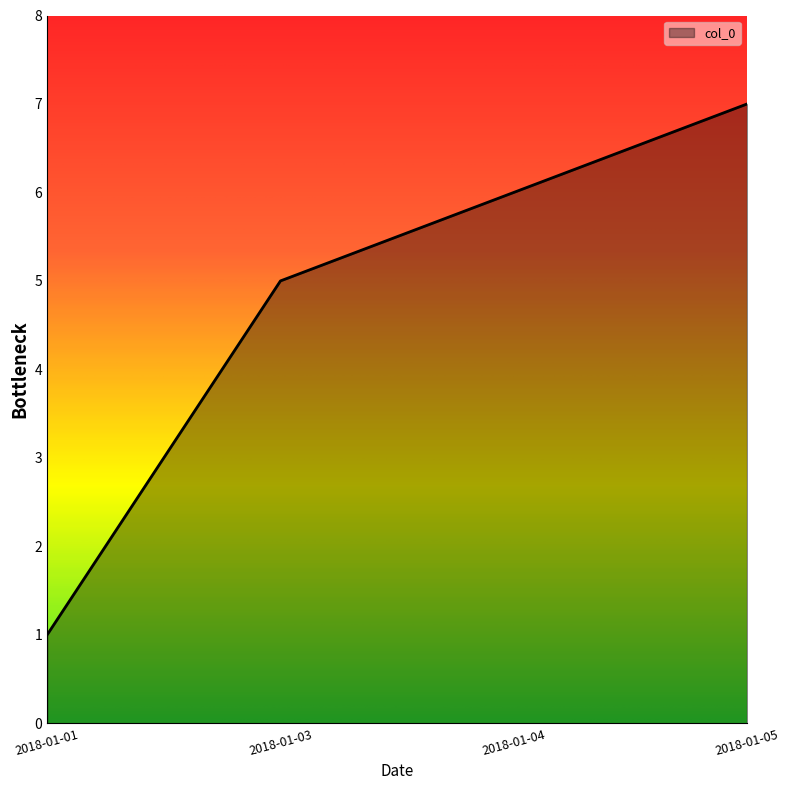

Is it true that the value at 2018-01-05 is 7?

True